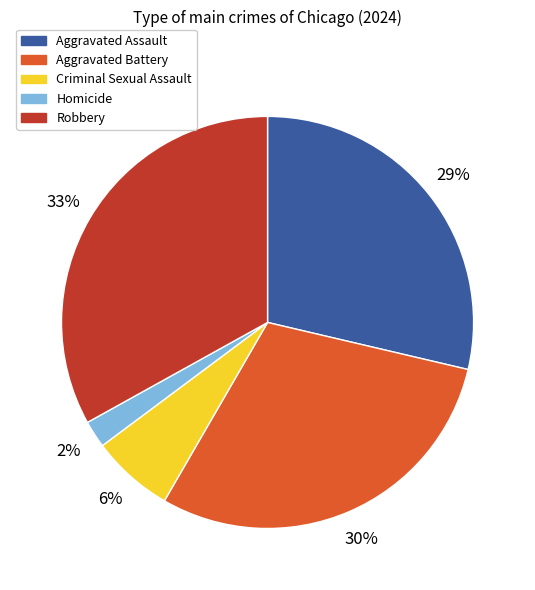

The Aggravated Battery slice represents 39% of the pie. True or false?

False